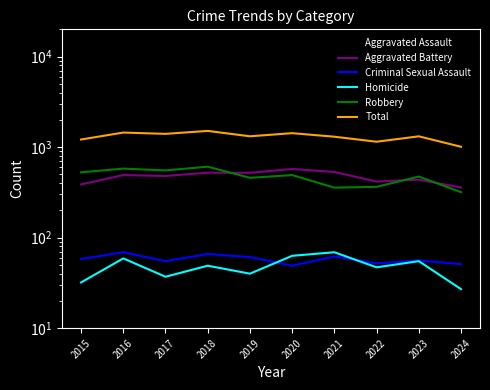

What is the sum of the Criminal Sexual Assault values at 2023 and 2020?

105